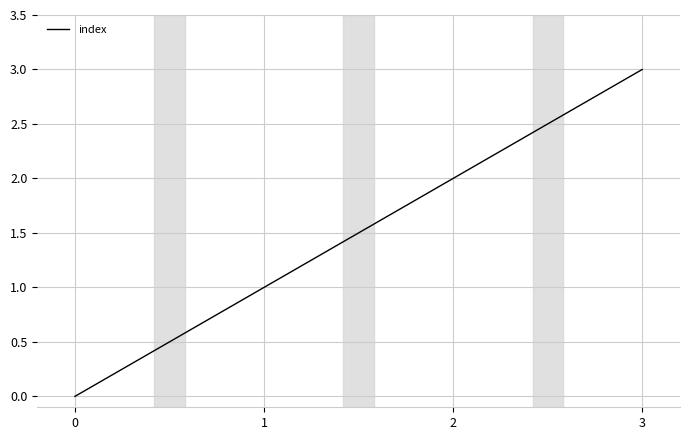

True or false: there are more than 2 points higher than both neighbors.

False